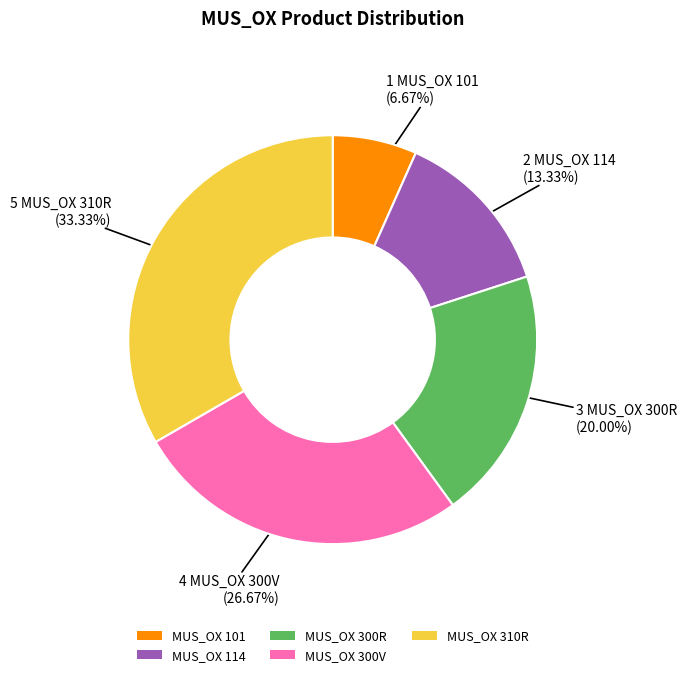

How many segments does this pie chart have?

5